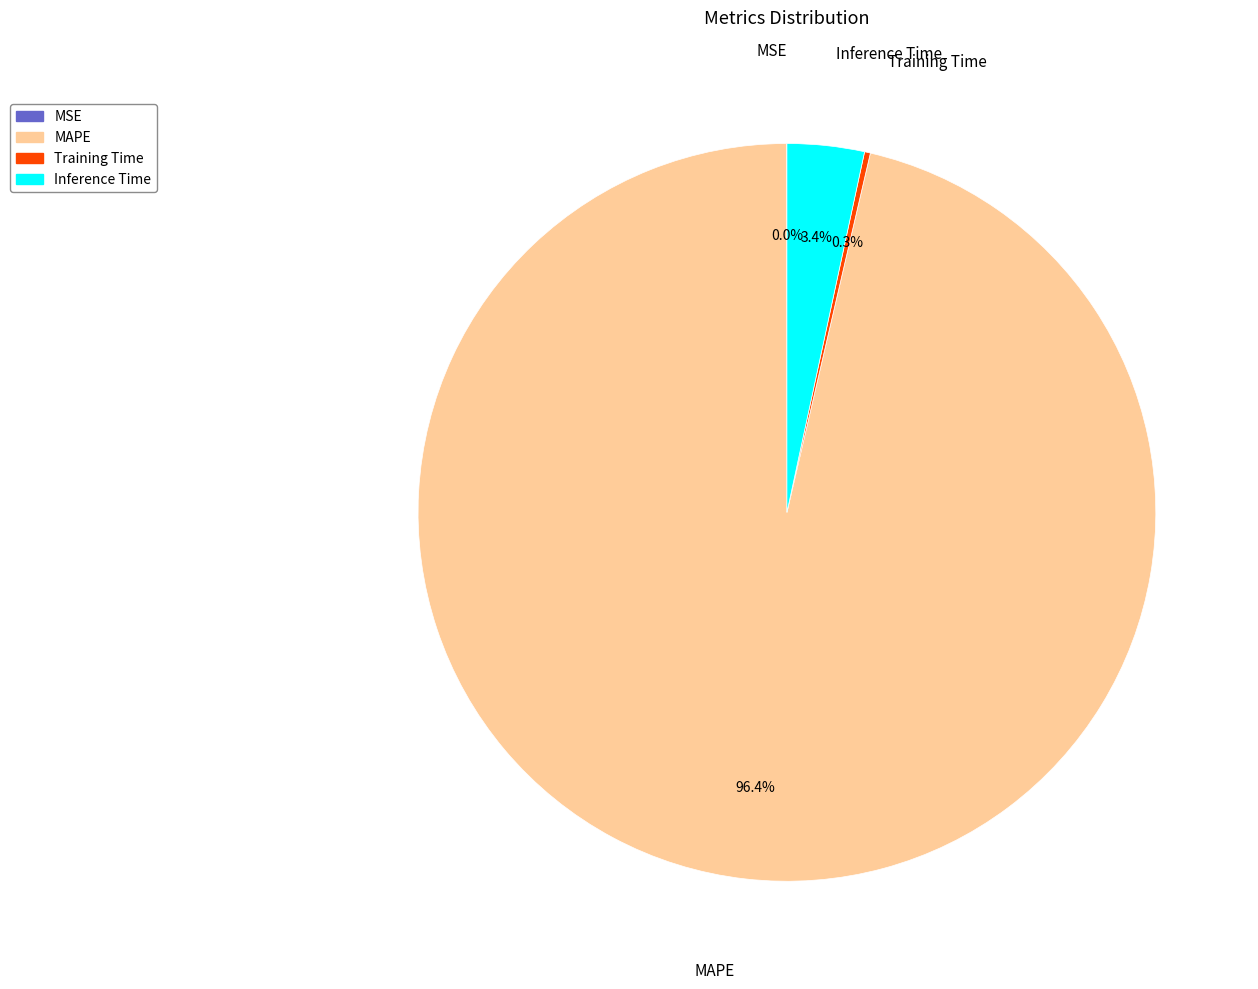

How much of the chart is everything except Inference Time?

96.6%